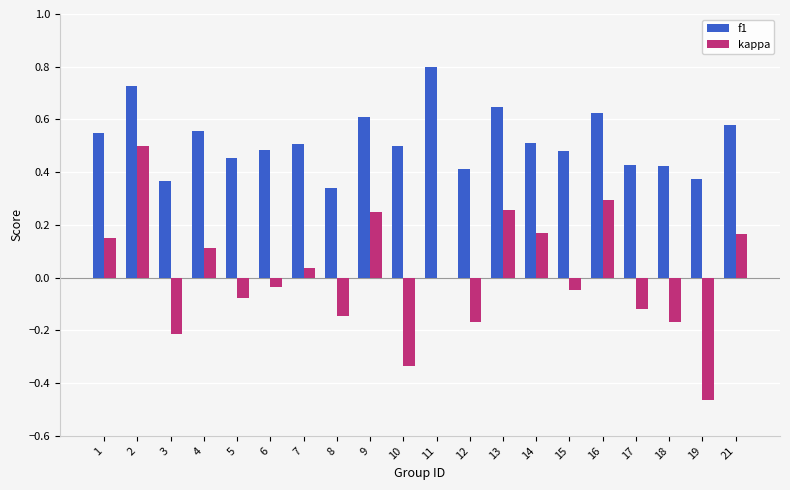

Which series has the largest total across all categories?

f1